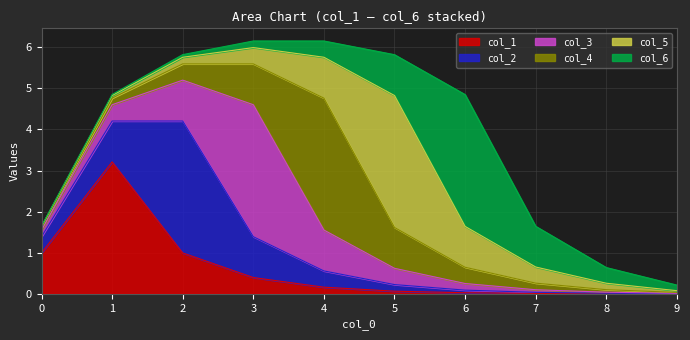

Which series has the largest total across all categories?

col_4